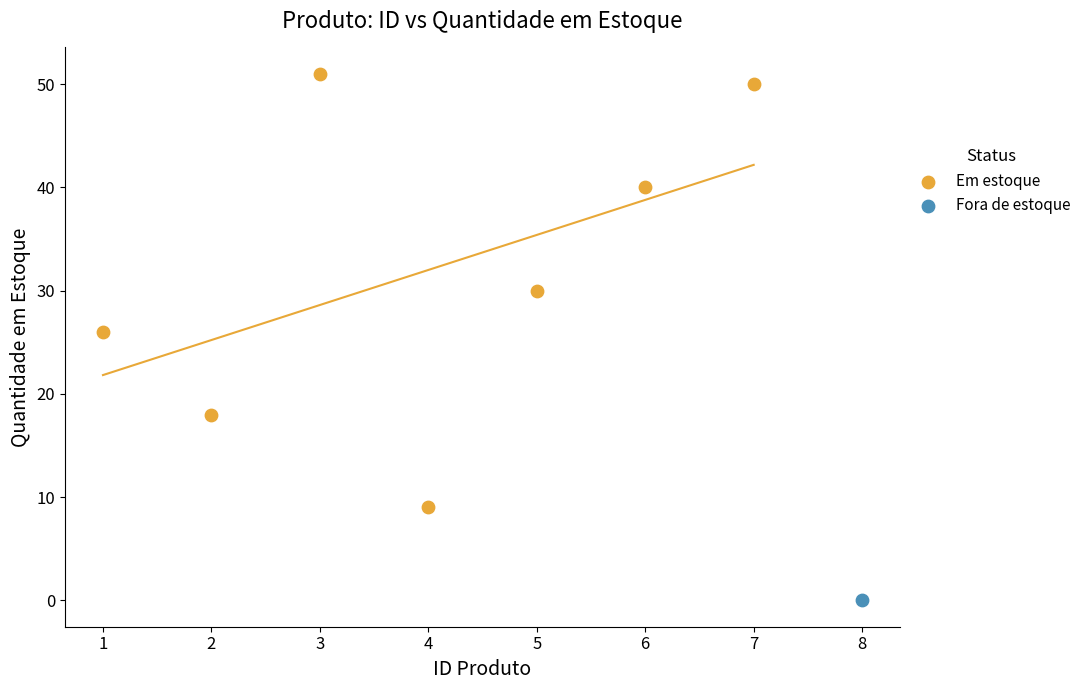

What are all the series names shown in the legend?

Em estoque, Fora de estoque